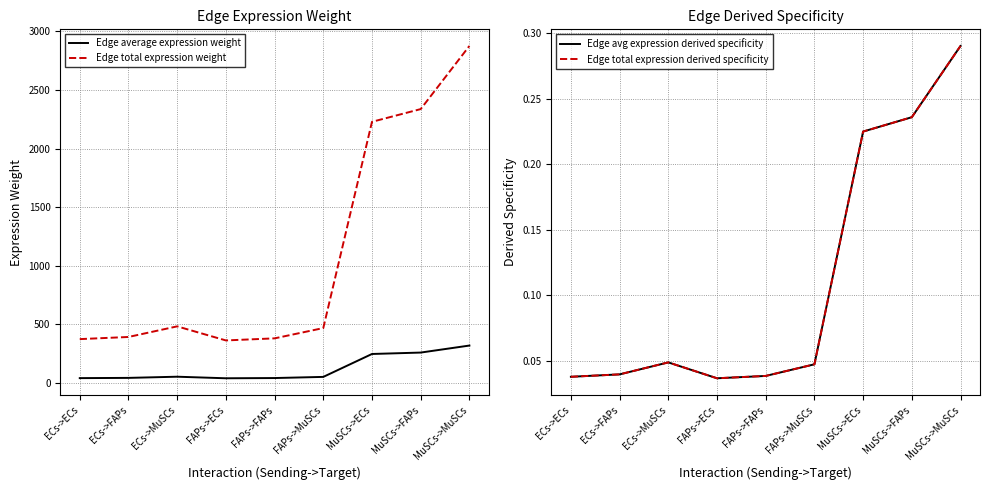

Does the chart display data point markers on the line(s)?

No